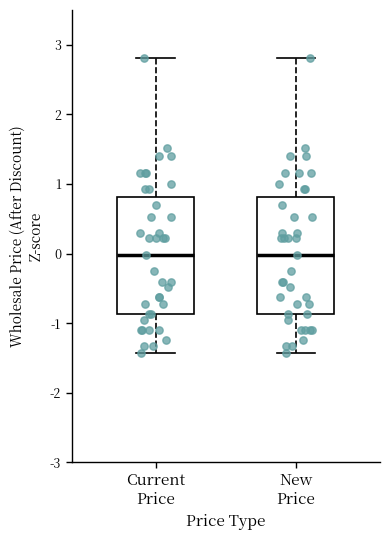

Reading left to right, transcribe this box plot: for each box, give where its median line is, the range the box spans, and where its two whiskers end, as read against the y-axis. The values are not printed on the chart, so give them approximately, as read against the axis.

Current Price: median 0.0, box -0.9 to 0.8, whiskers -1.4 to 2.8
New Price: median 0.0, box -0.9 to 0.8, whiskers -1.4 to 2.8